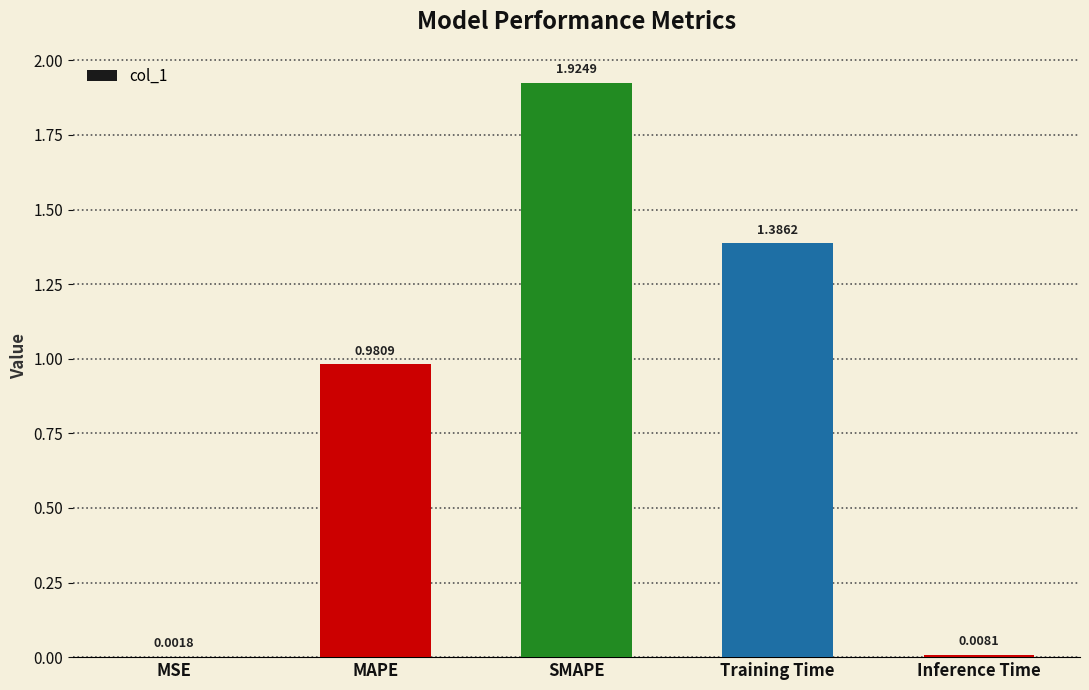

At which category does the chart reach its peak across all series?

SMAPE